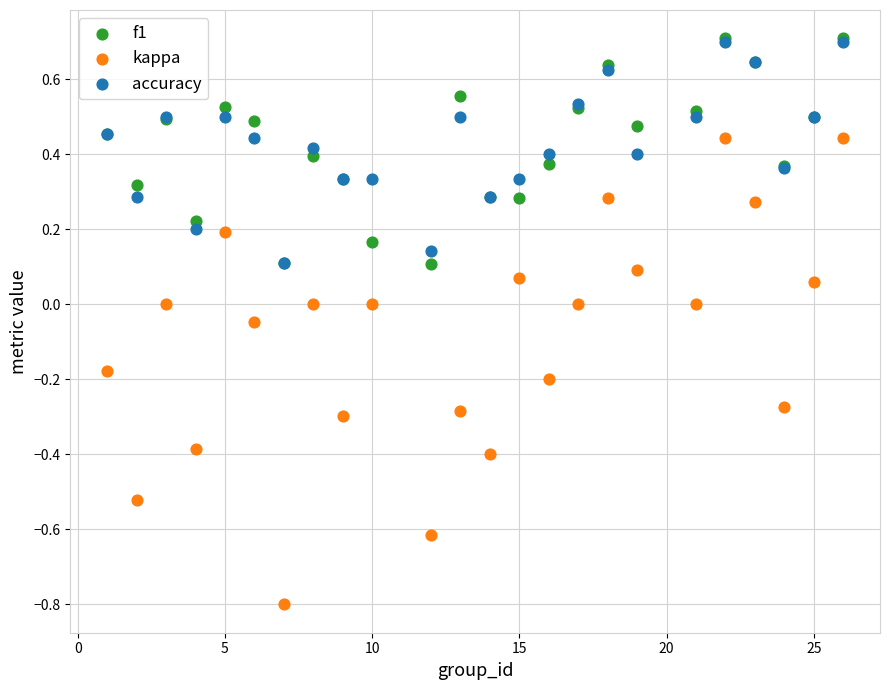

Which series has the widest spread of Y values?

kappa